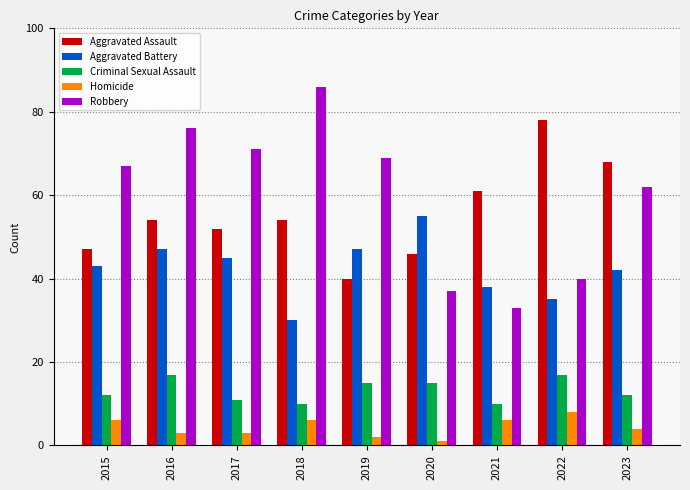

Rank the series at 2019 from highest to lowest value.

Robbery, Aggravated Battery, Aggravated Assault, Criminal Sexual Assault, Homicide